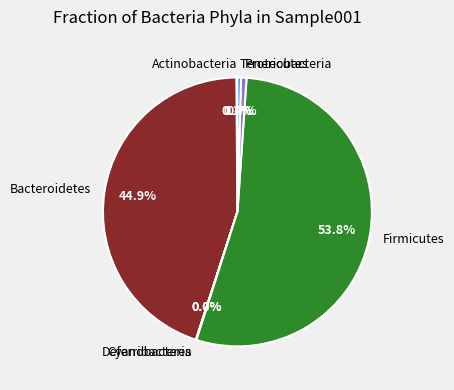

Do Firmicutes and Bacteroidetes together represent more than half of the pie?

Yes